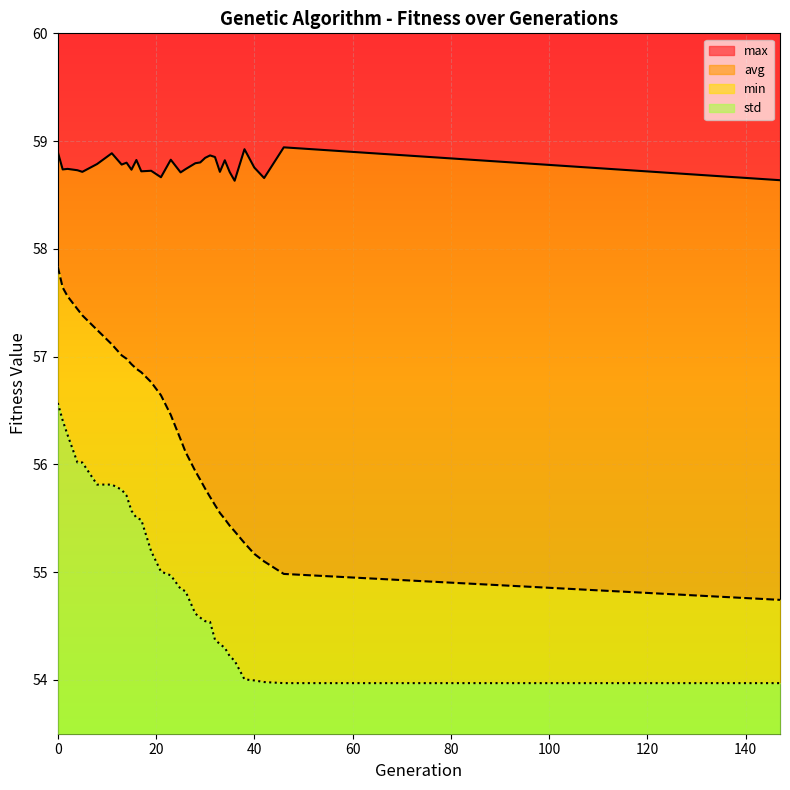

Which series changed the most between 11 and 23?

min